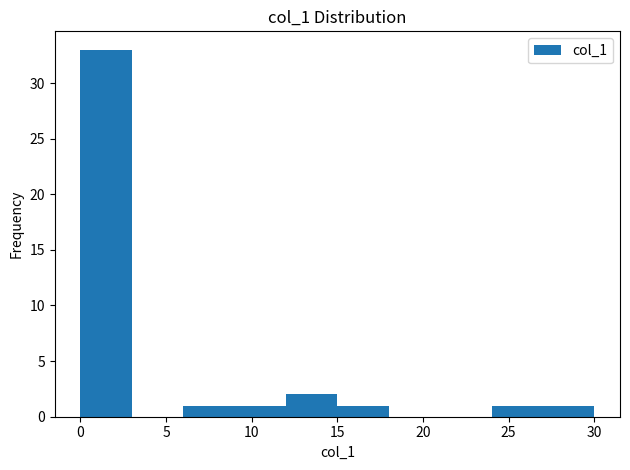

Which range on the x-axis has the tallest bar?

0 to 3